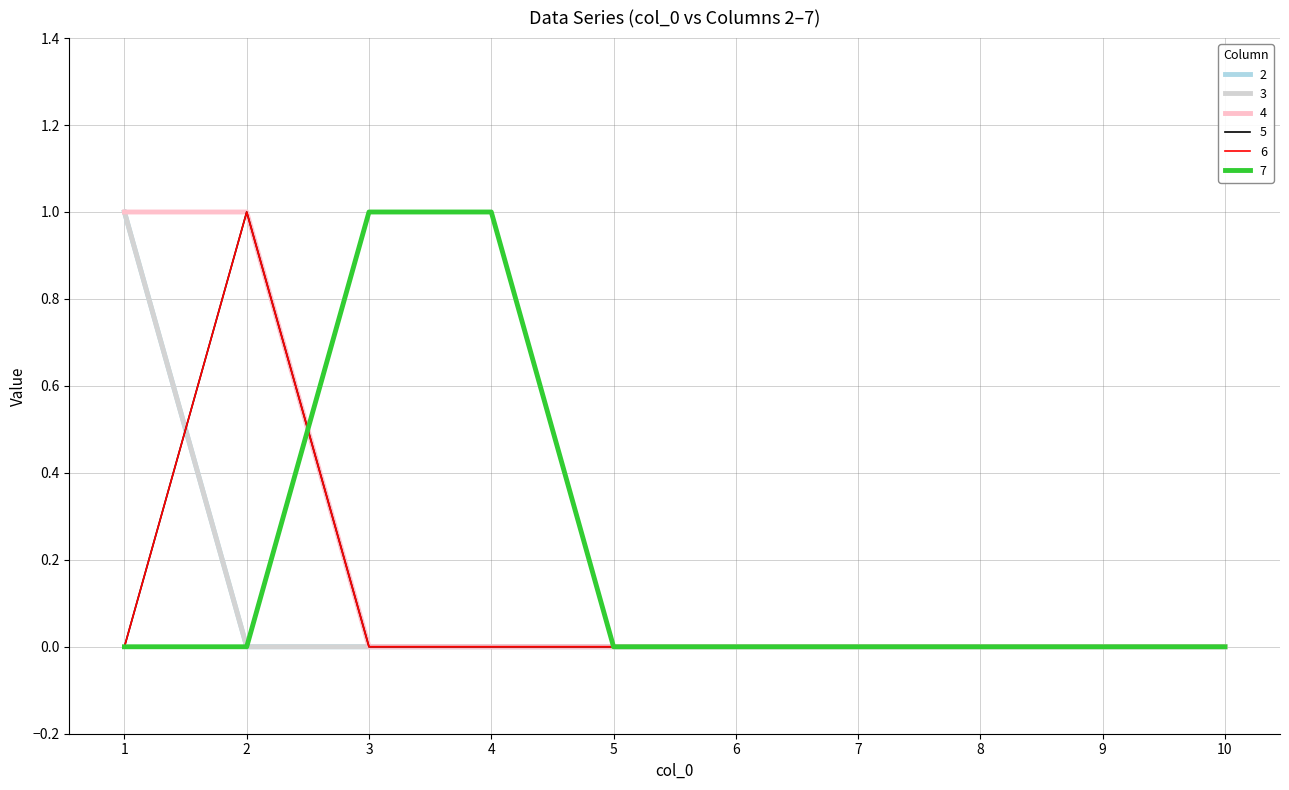

Is this an area chart (filled region under the line)?

No